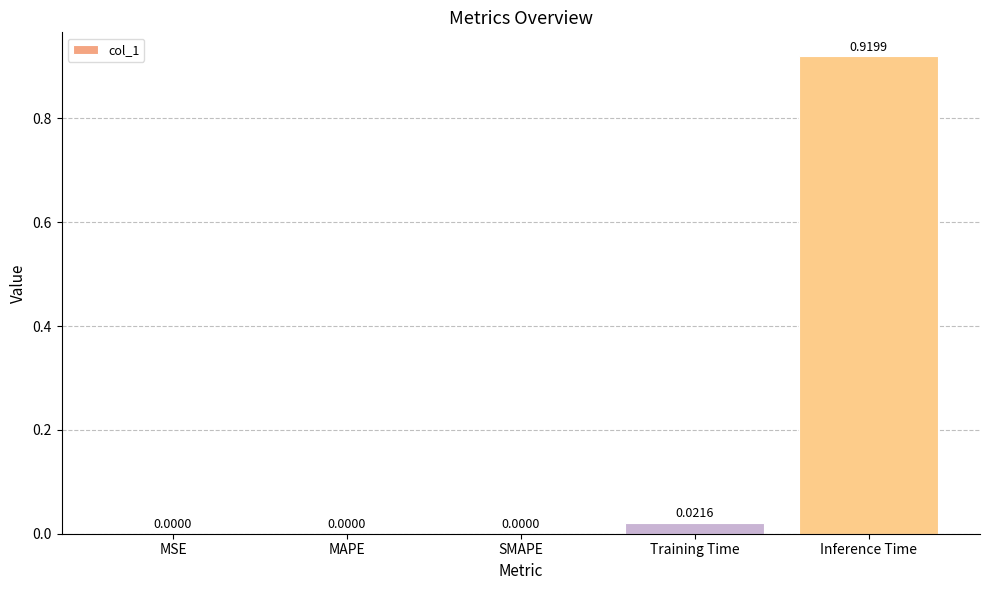

Between Inference Time and MAPE, which is larger?

Inference Time